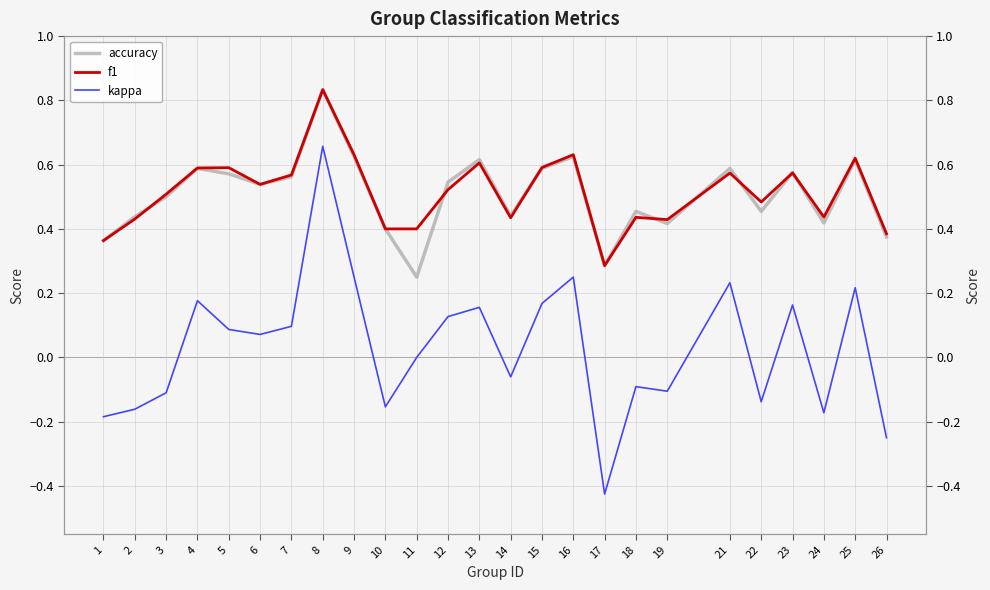

What is the smallest value displayed?

-0.4